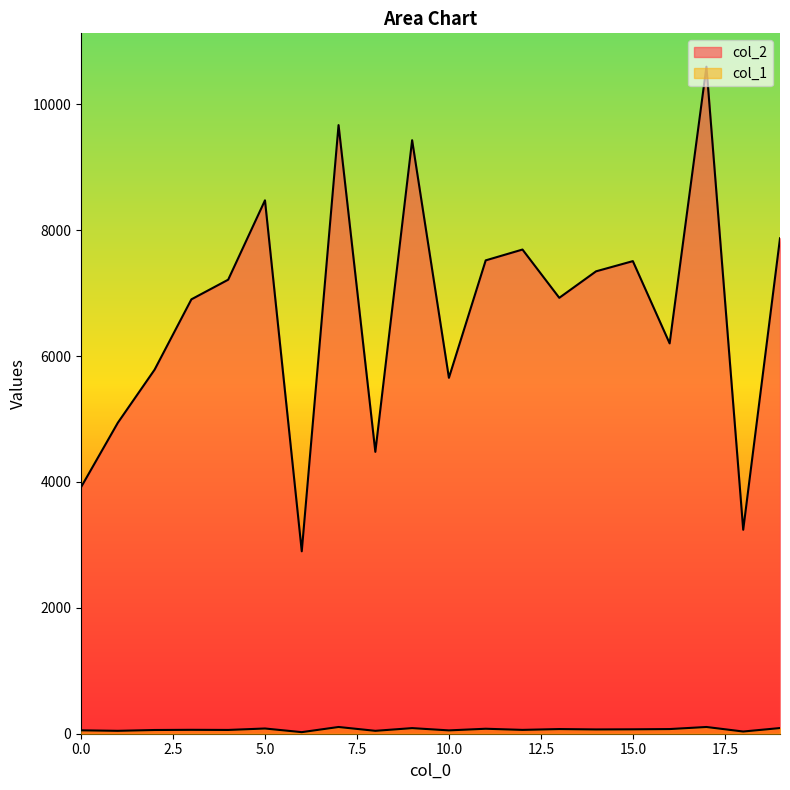

True or false: col_1 and col_2 intersect in this chart.

False